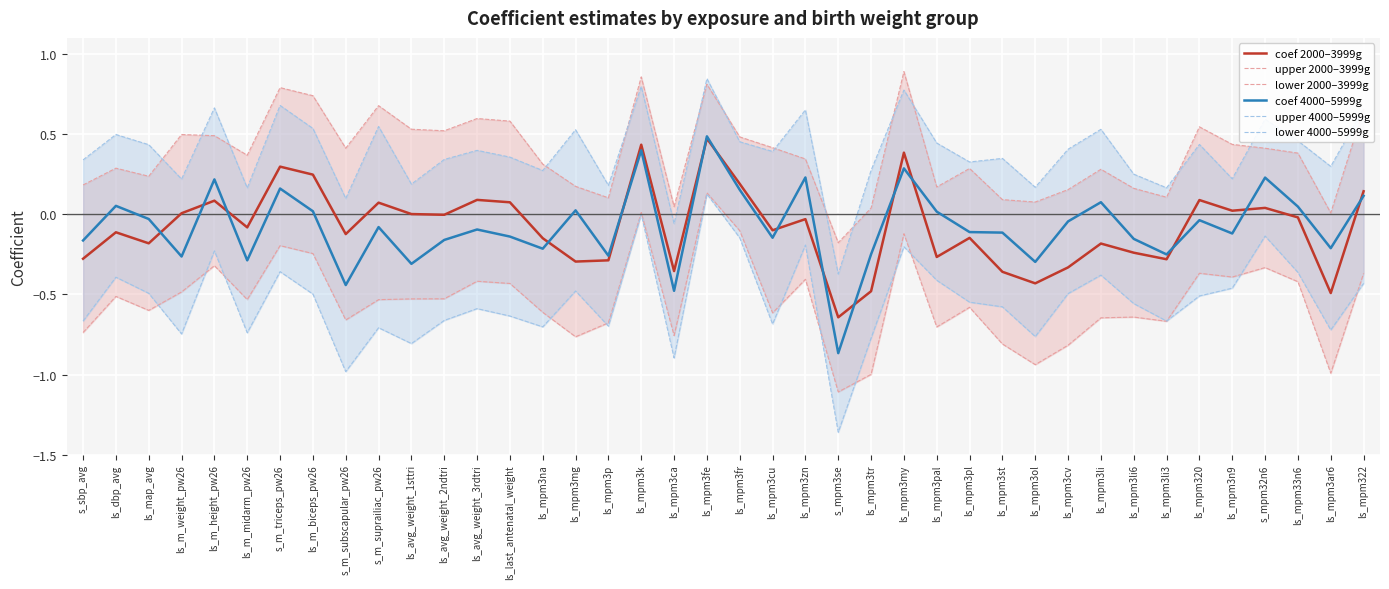

At which label does coef 4000–5999g first exceed 0?

ls_dbp_avg